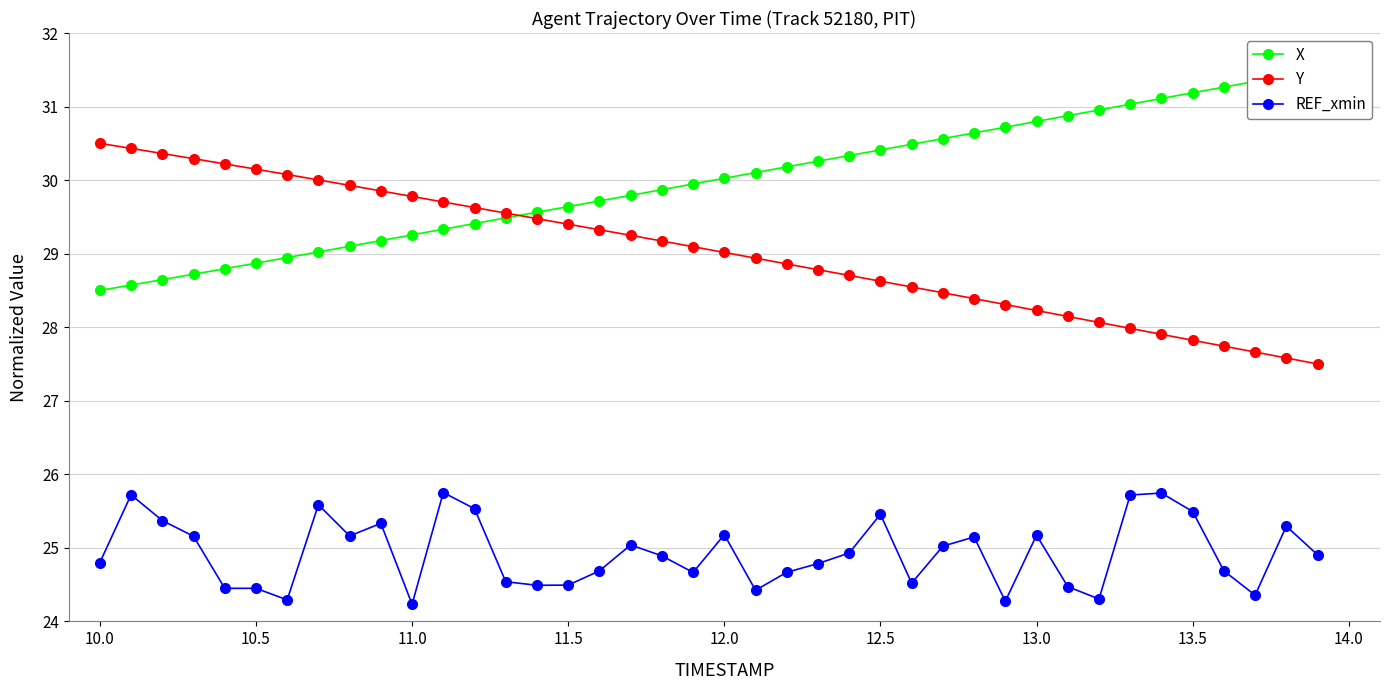

What is the smallest value displayed?

24.2